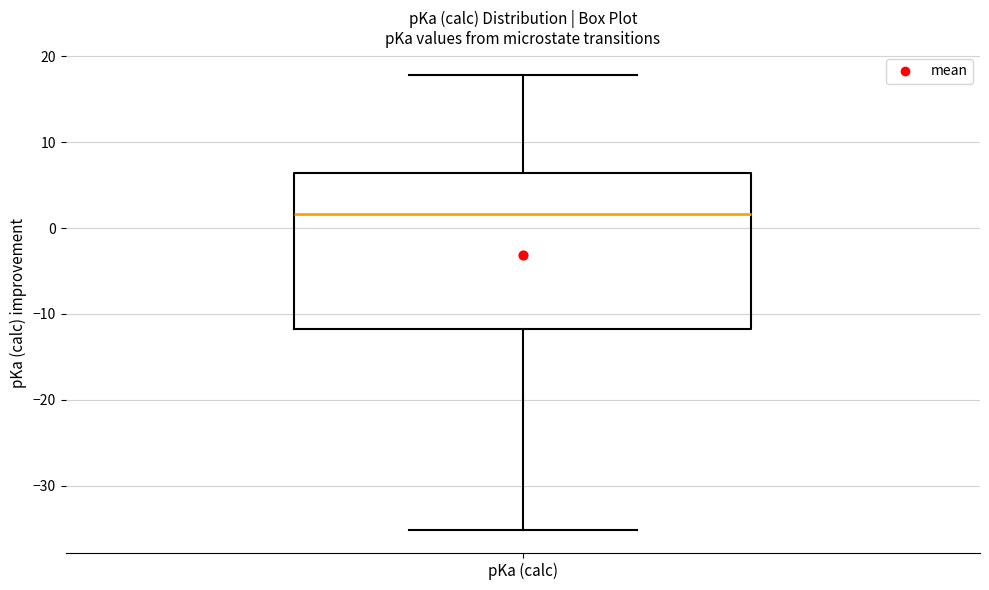

Where does the lower whisker of the box for pKa (calc) end on the y-axis? The values are not printed on the chart, so give them approximately, as read against the axis.

-35